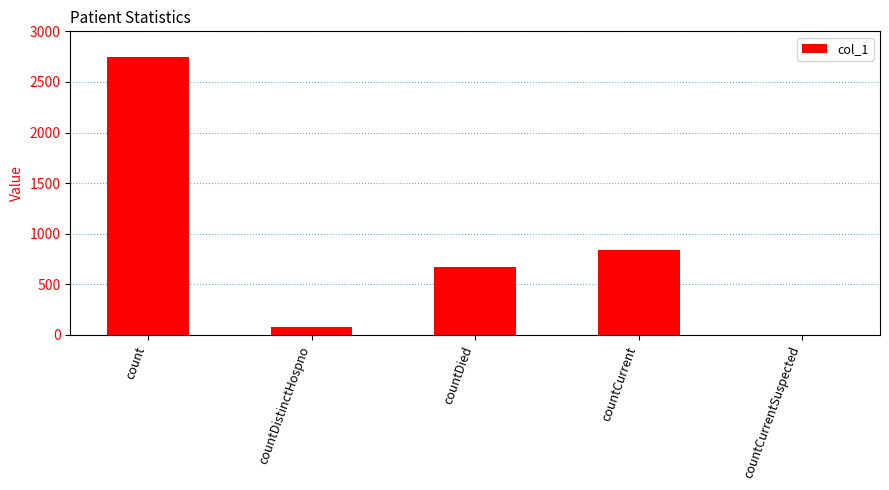

What is the change in value from countCurrent to countCurrentSuspected?

-836